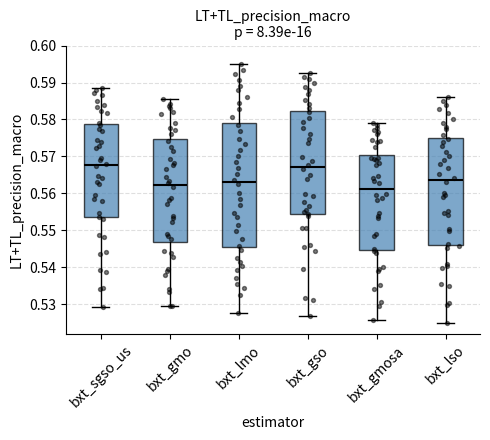

Reading left to right, read every box against the y-axis: the position of its median line, the range the box covers, and the ends of its whiskers. The values are not printed on the chart, so give them approximately, as read against the axis.

bxt_sgso_us: median 0.568, box 0.554 to 0.579, whiskers 0.529 to 0.589
bxt_gmo: median 0.562, box 0.547 to 0.575, whiskers 0.530 to 0.585
bxt_lmo: median 0.563, box 0.545 to 0.579, whiskers 0.528 to 0.595
bxt_gso: median 0.567, box 0.554 to 0.582, whiskers 0.527 to 0.593
bxt_gmosa: median 0.561, box 0.545 to 0.570, whiskers 0.526 to 0.579
bxt_lso: median 0.564, box 0.546 to 0.575, whiskers 0.525 to 0.586